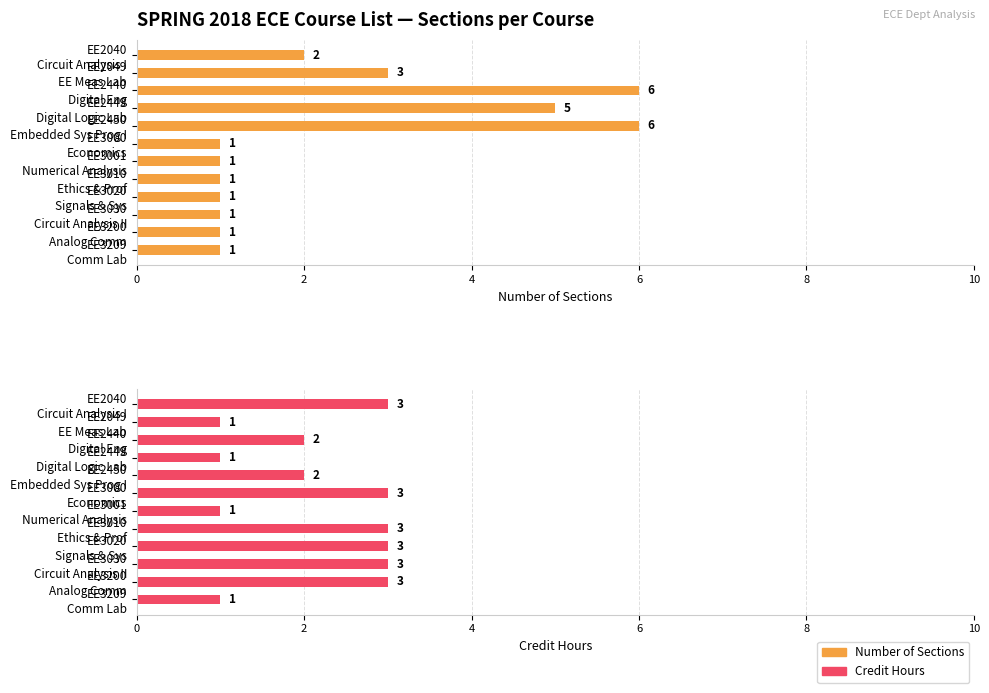

What is the greatest value displayed?

6